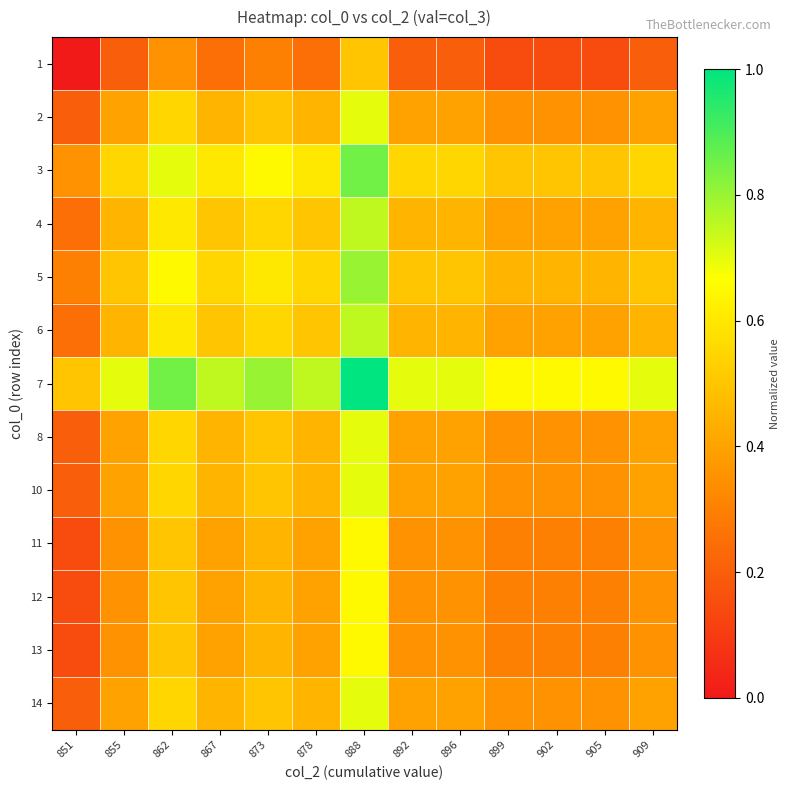

What is the greatest value displayed?

1.0